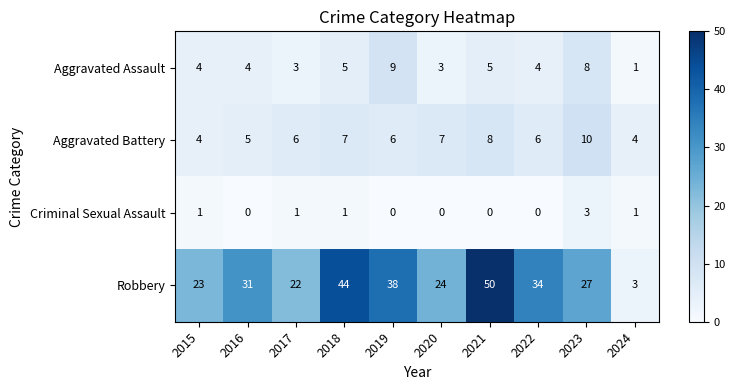

Which series has the largest range (max minus min)?

Robbery